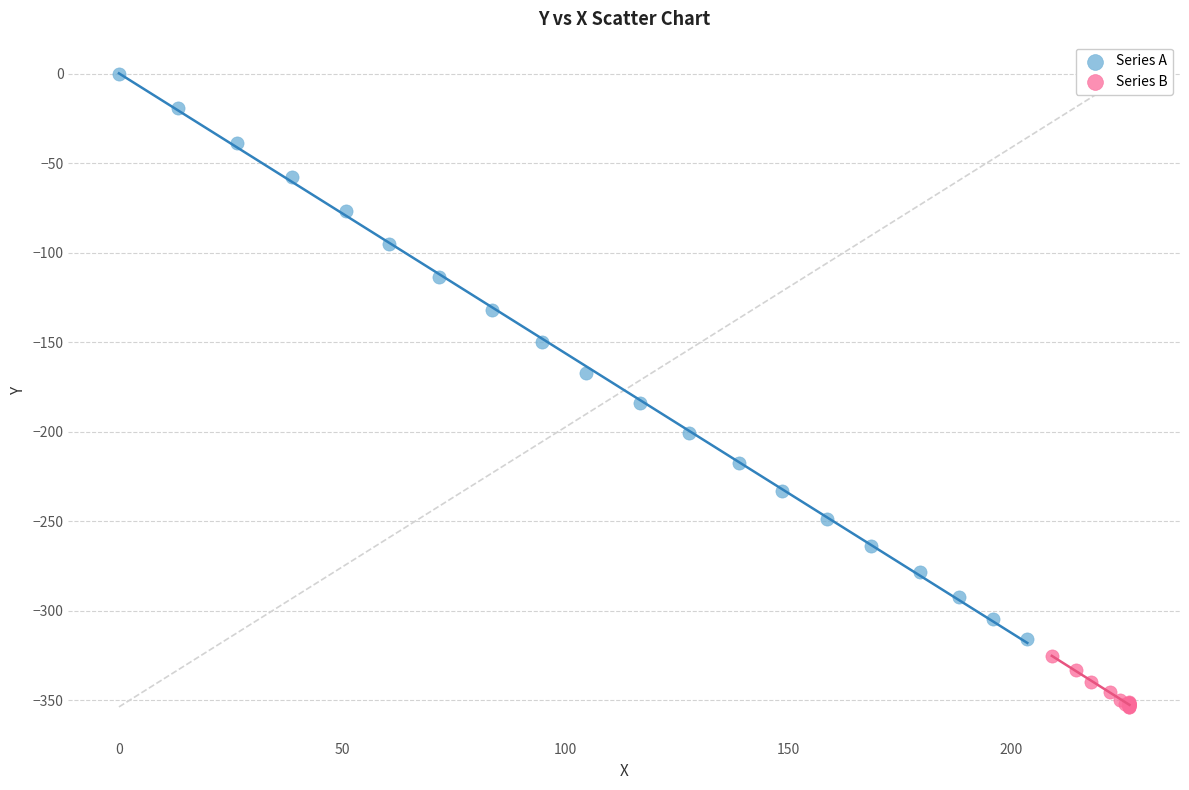

Which series has the largest Y range (max minus min)?

Series A